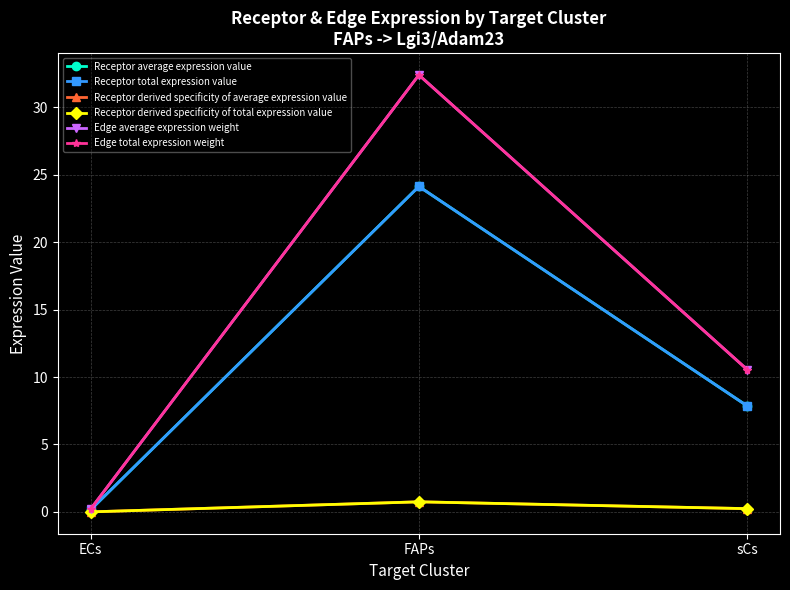

Between FAPs and sCs, which series saw the biggest shift?

Edge average expression weight